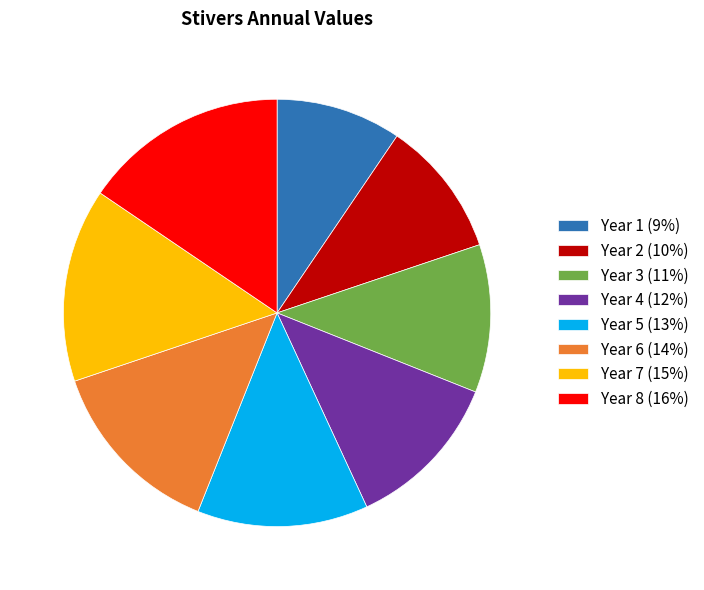

What is the ratio of the value at Year 6 (14%) to the value at Year 8 (16%)?

0.9